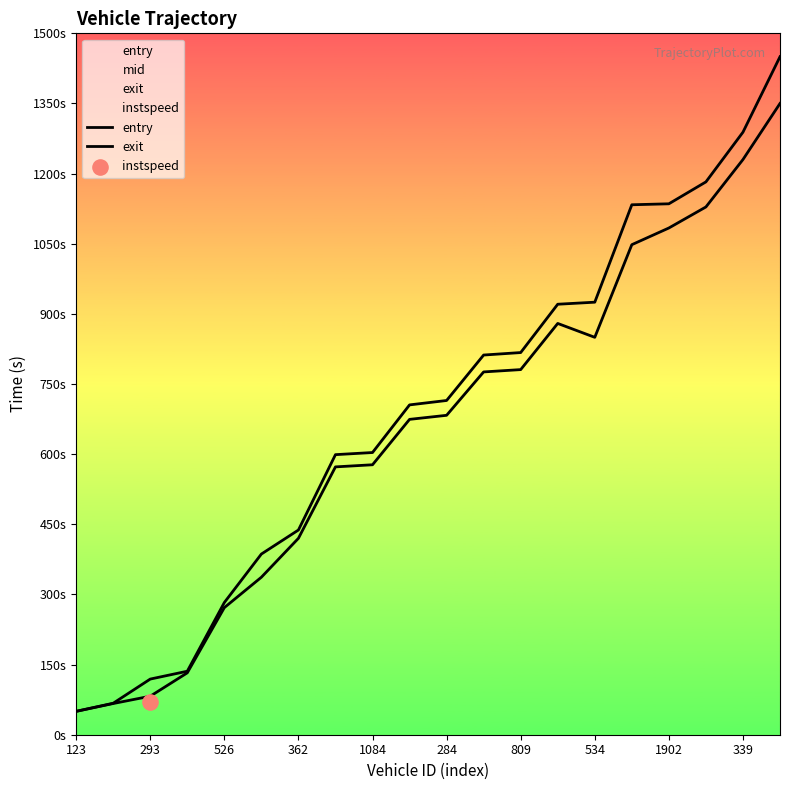

Which series contains the lowest Y value?

entry